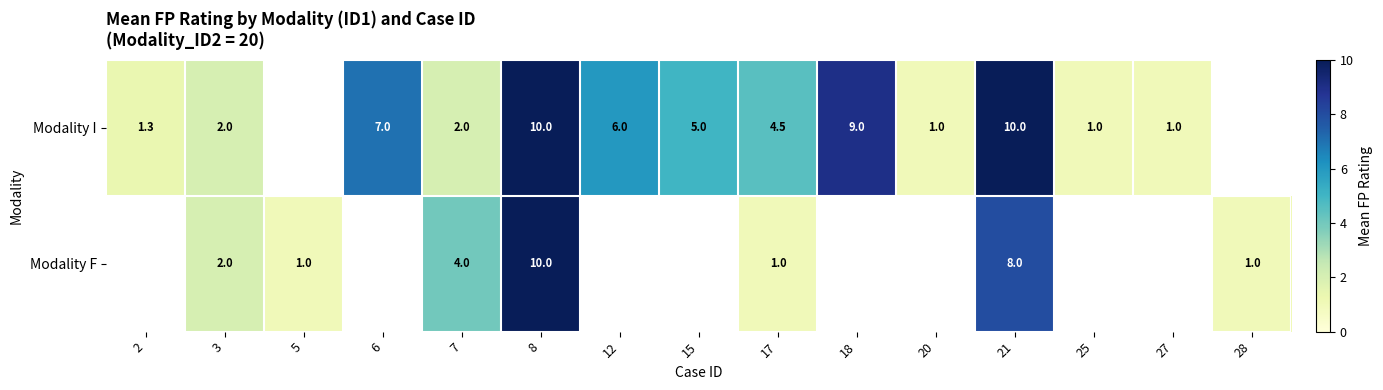

How many data points does each series have?

15